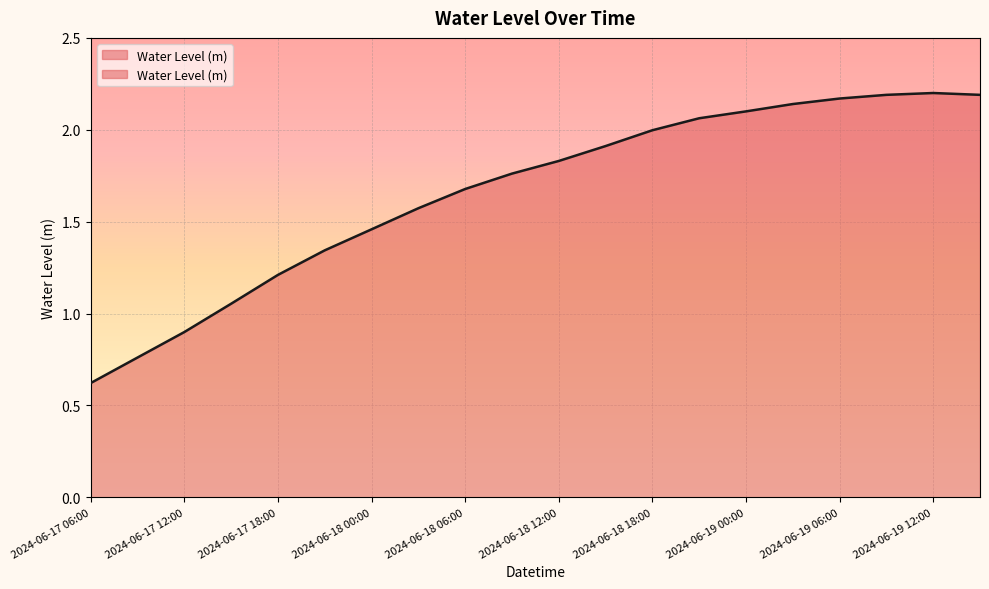

Rank the categories by value from lowest to highest.

2024-06-17 06:00, 2024-06-17 09:00, 2024-06-17 12:00, 2024-06-17 15:00, 2024-06-17 18:00, 2024-06-17 21:00, 2024-06-18 00:00, 2024-06-18 03:00, 2024-06-18 06:00, 2024-06-18 09:00, 2024-06-18 12:00, 2024-06-18 15:00, 2024-06-18 18:00, 2024-06-18 21:00, 2024-06-19 00:00, 2024-06-19 03:00, 2024-06-19 06:00, 2024-06-19 09:00, 2024-06-19 15:00, 2024-06-19 12:00